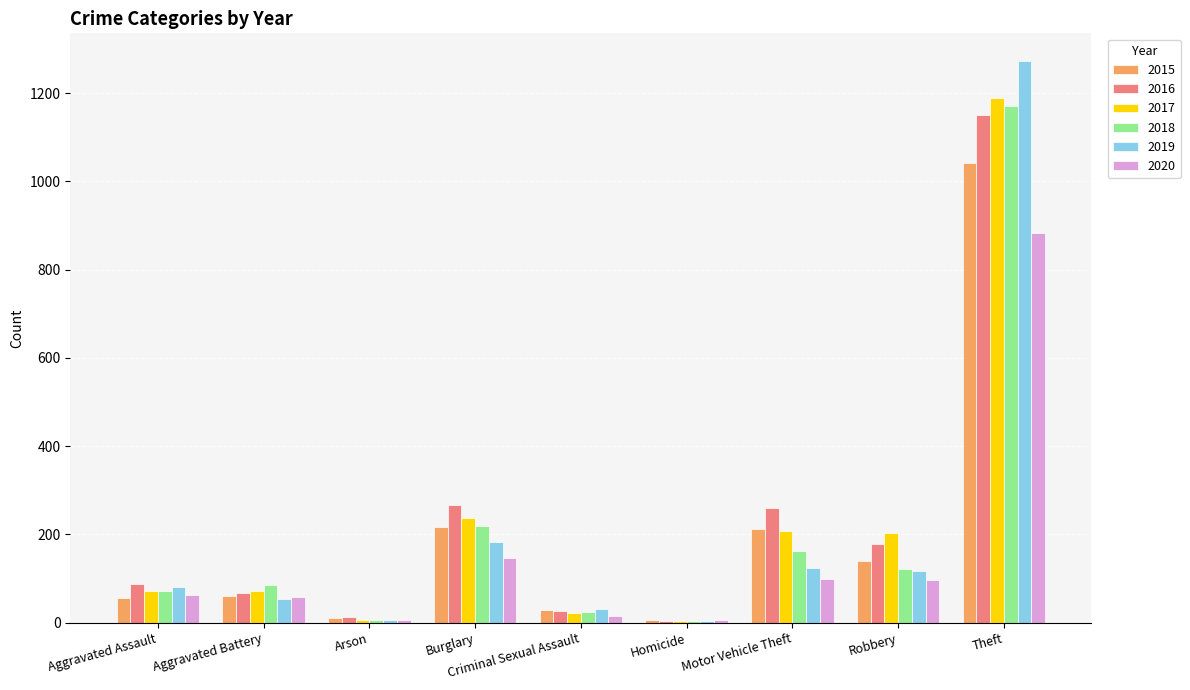

Is the value of 2020 at Theft greater than the value of 2016 at Criminal Sexual Assault?

Yes